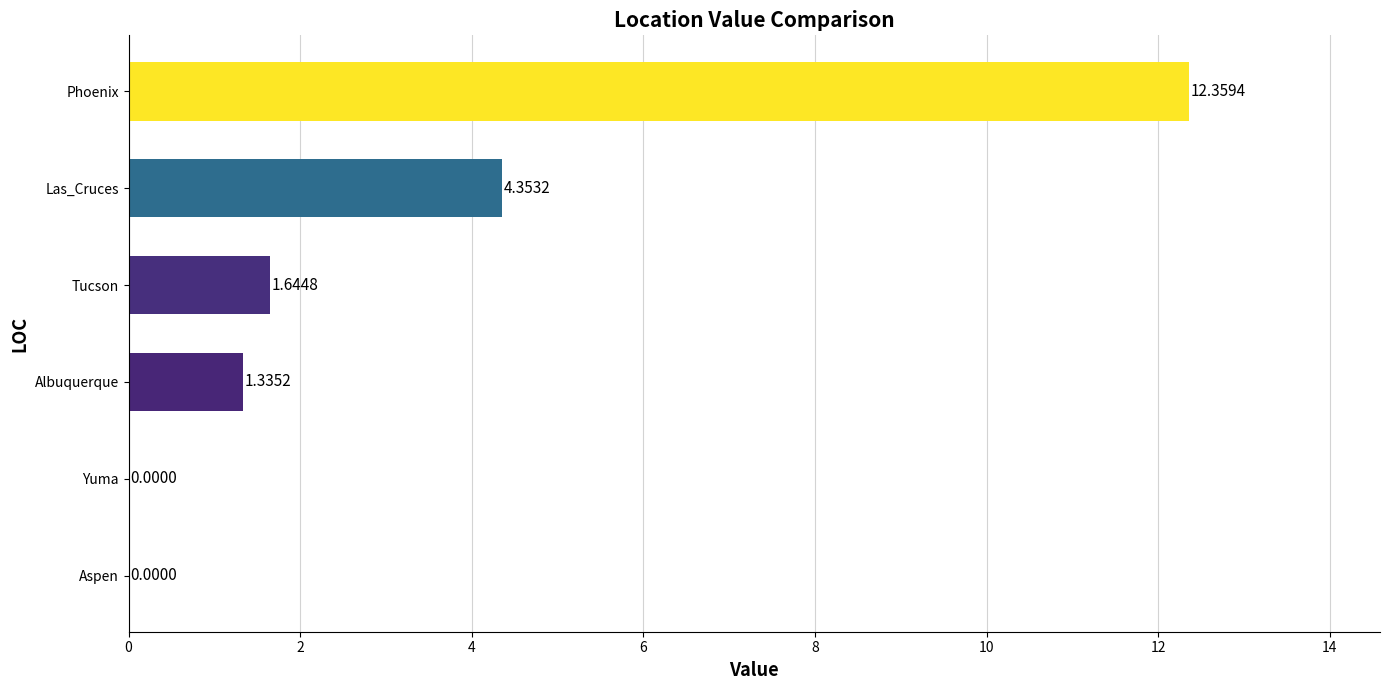

How many values exceed 1?

4